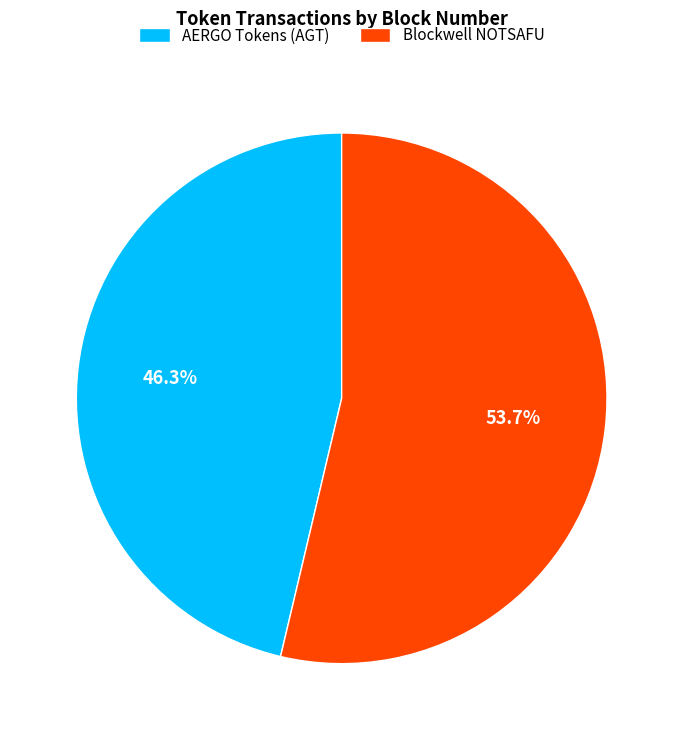

What is the total percentage of AERGO Tokens (AGT) and Blockwell NOTSAFU?

100.0%